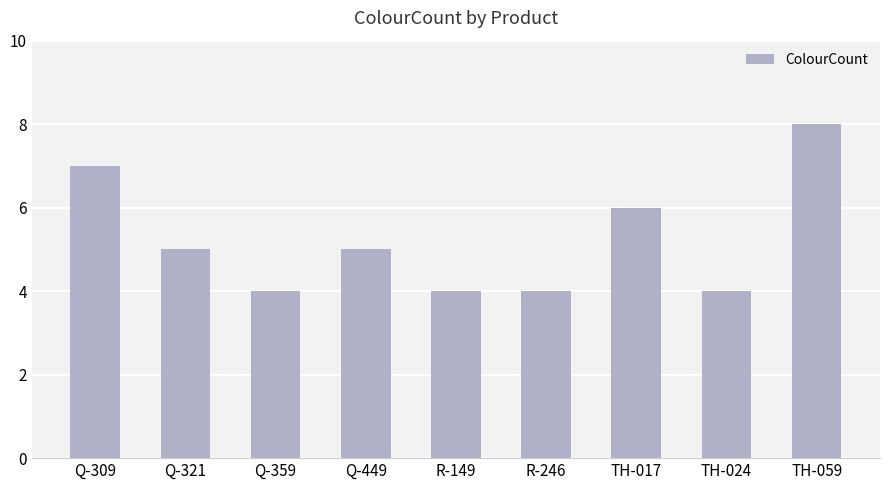

What is the smallest value displayed?

4